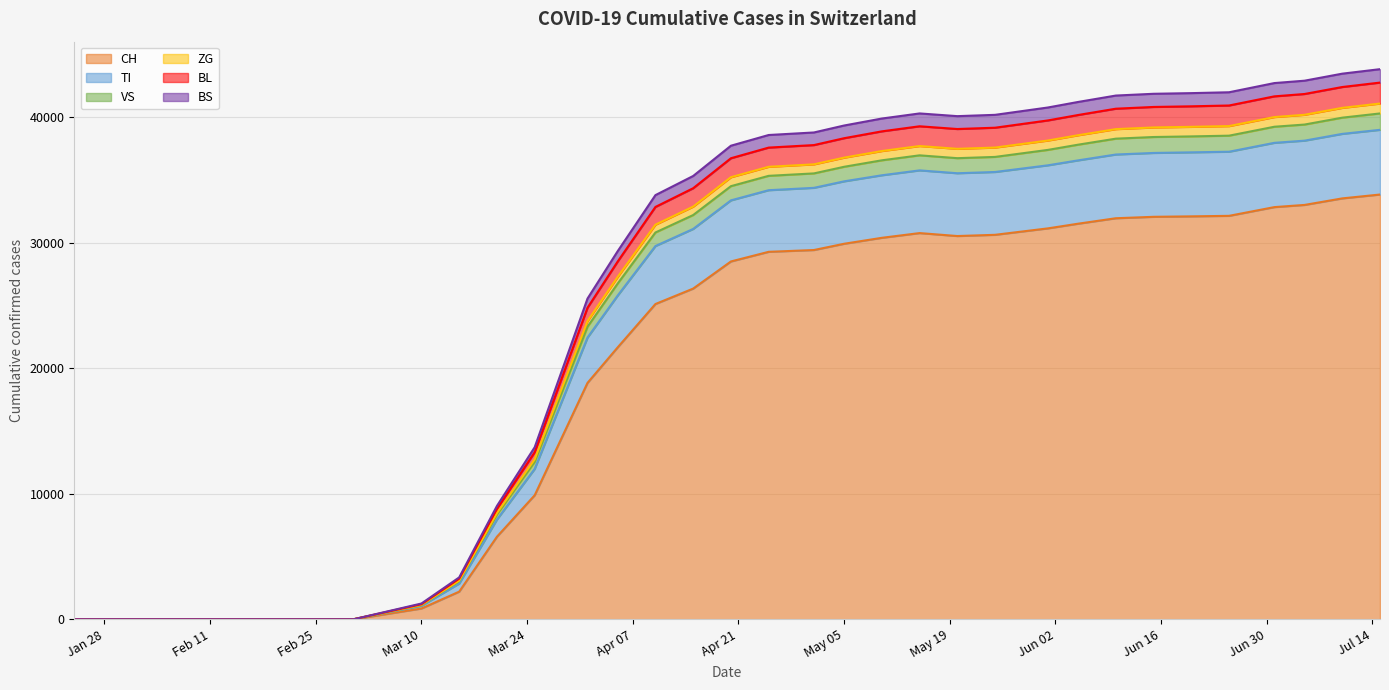

Which category has the lowest value across all series?

2020-01-24